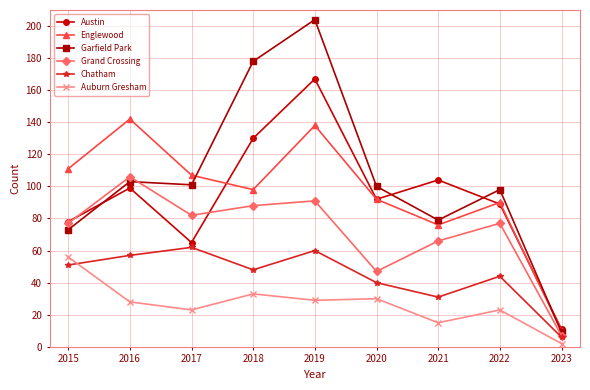

Rank the series at 2019 from highest to lowest value.

Garfield Park, Austin, Englewood, Grand Crossing, Chatham, Auburn Gresham